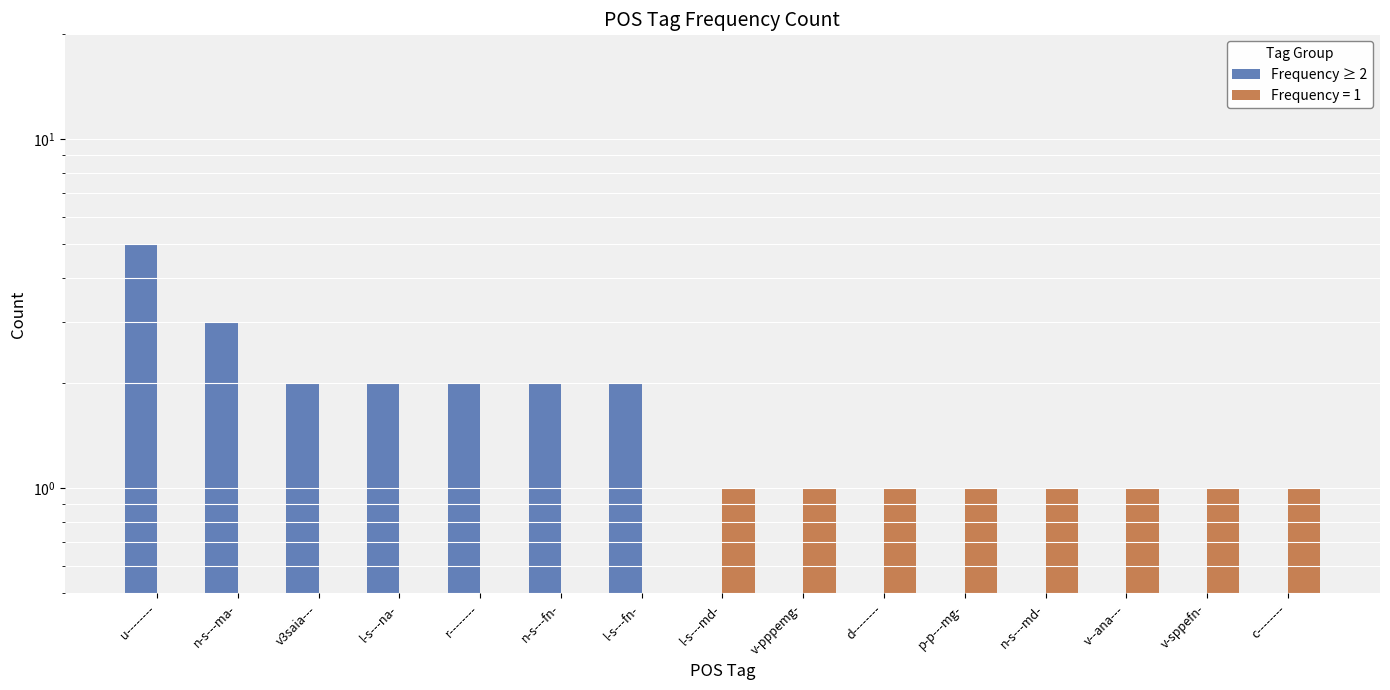

What is the difference between the values at n-s---fn- and c--------?

2